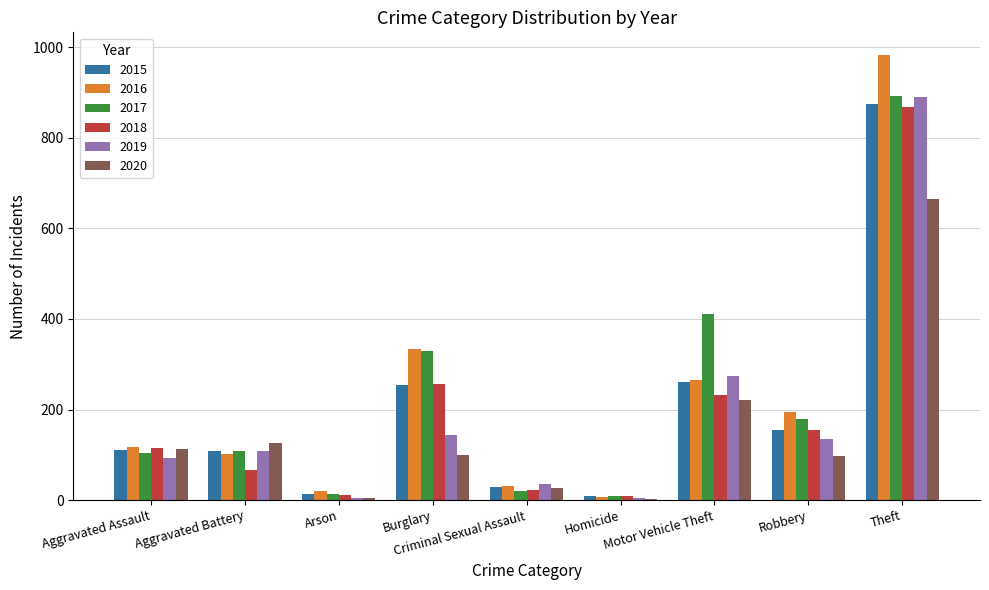

What is the greatest value displayed?

984